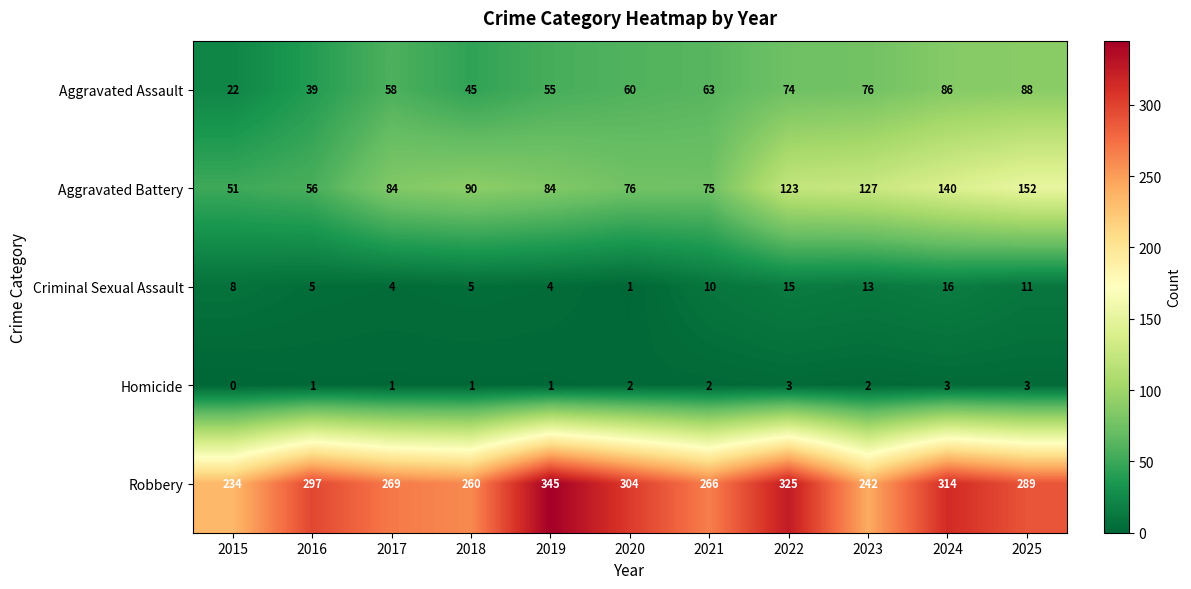

What is the difference between the maximum and minimum values in the Aggravated Battery series?

101